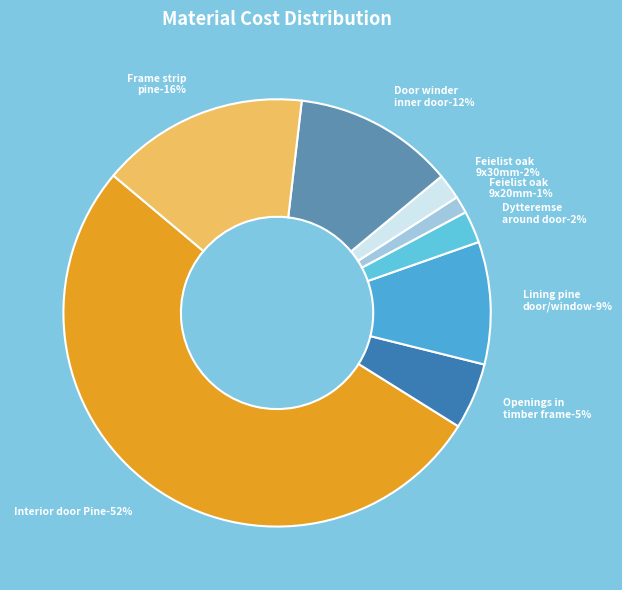

Count the number of slices in the pie.

8